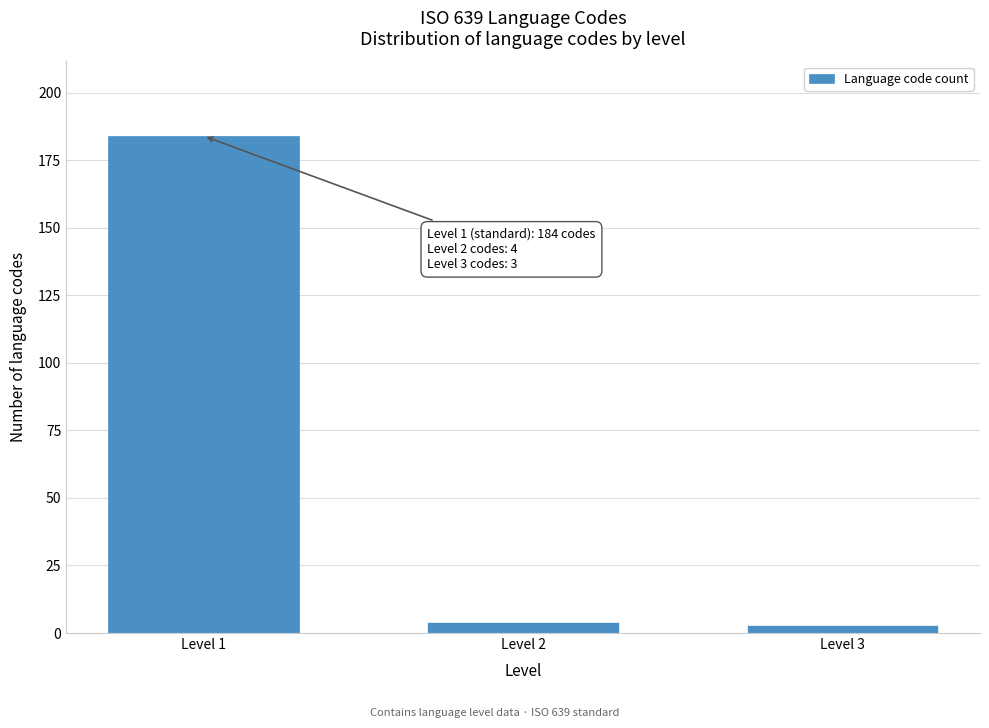

Reading left to right, extract all data points from this chart.

184	4	3